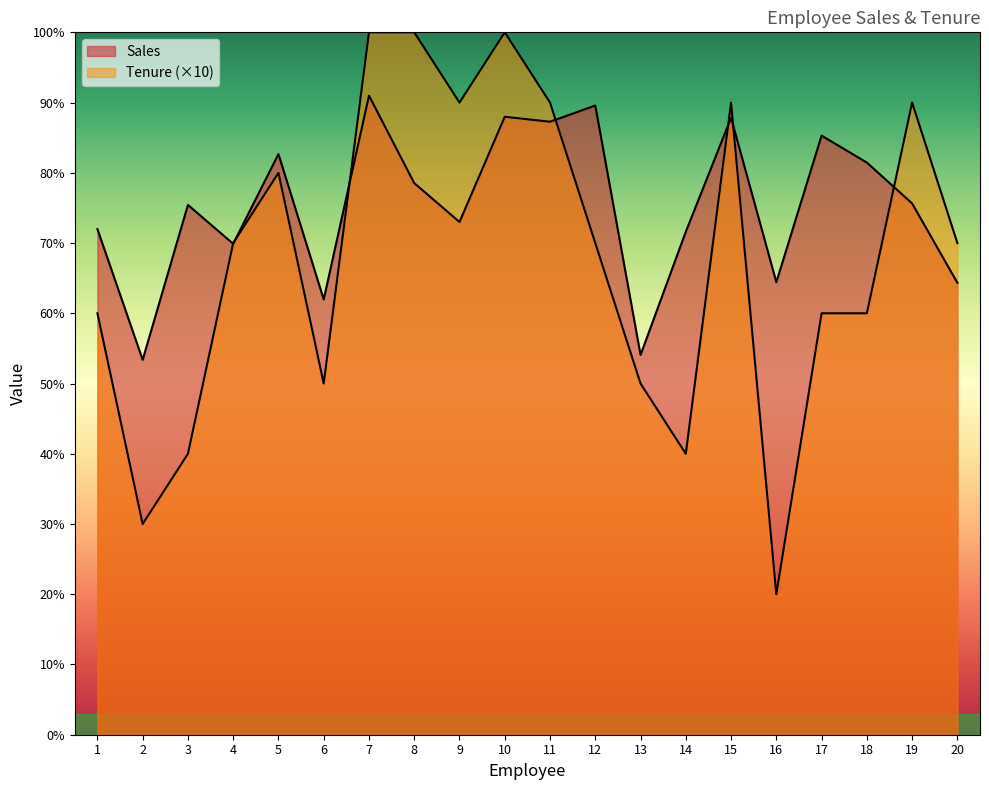

True or false: Sales and Tenure cross at least once.

True